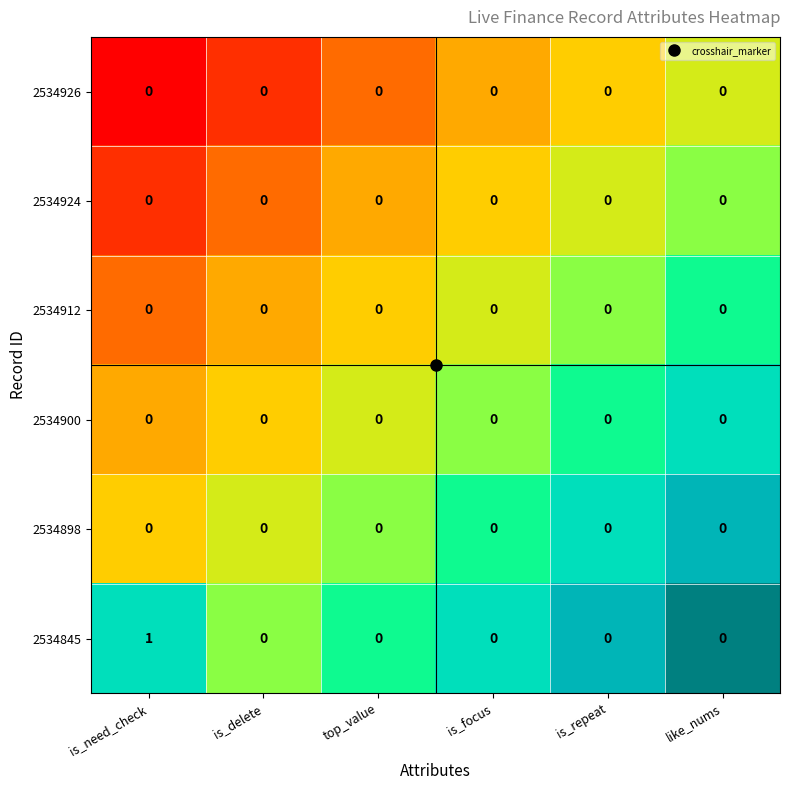

Which series has the widest spread of values?

2534845